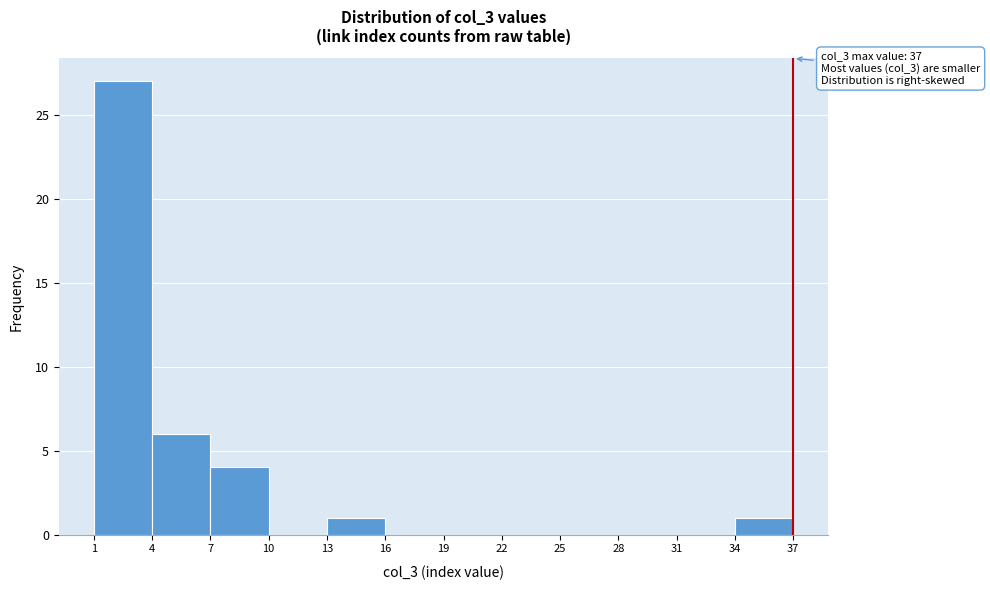

Which range on the x-axis has the tallest bar?

1 to 4